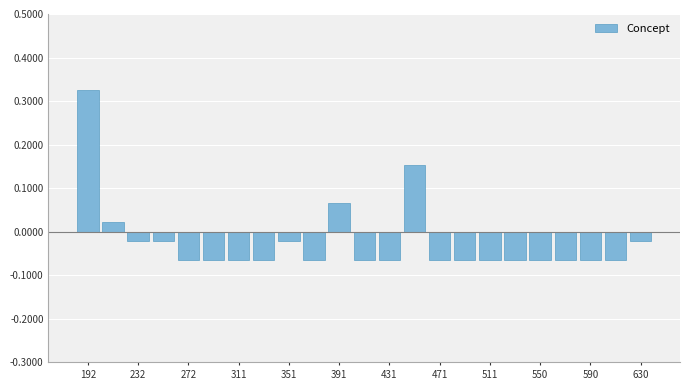

Read against the x-axis, roughly where is the centre of the tallest bar?

190